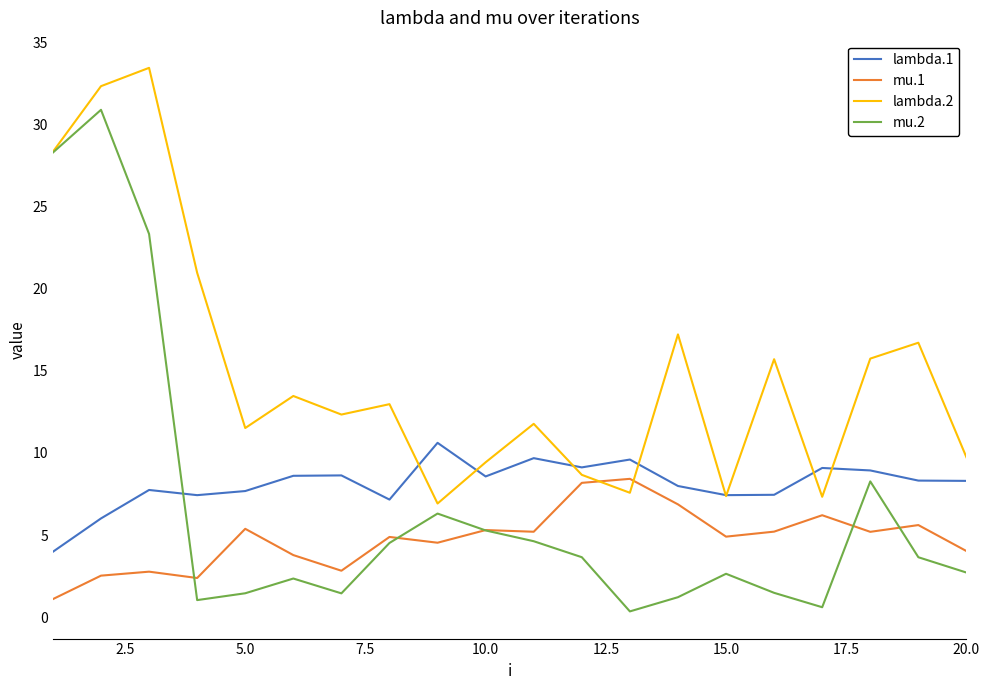

Which series has the largest range (max minus min)?

mu.2